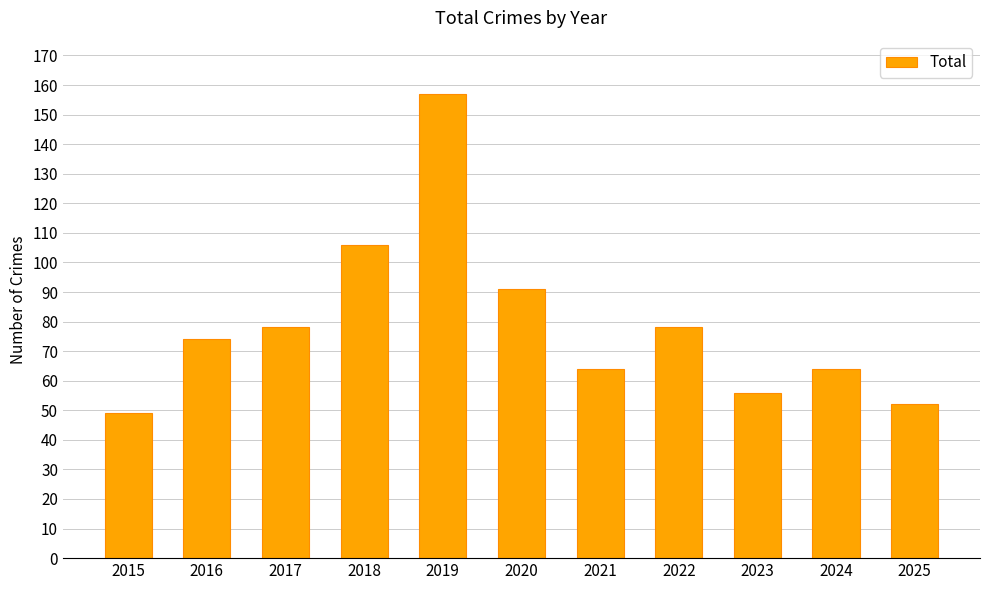

What is the maximum value shown in the chart?

157